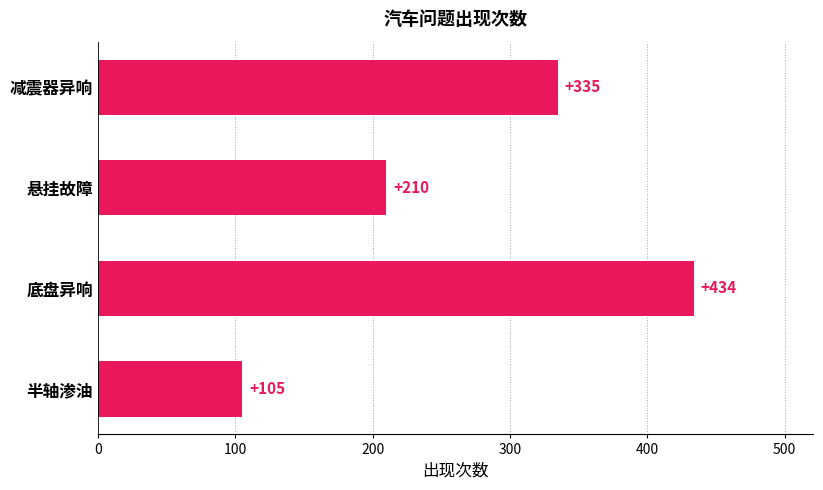

Approximately how many times larger is the value at 悬挂故障 compared to 底盘异响?

0.5